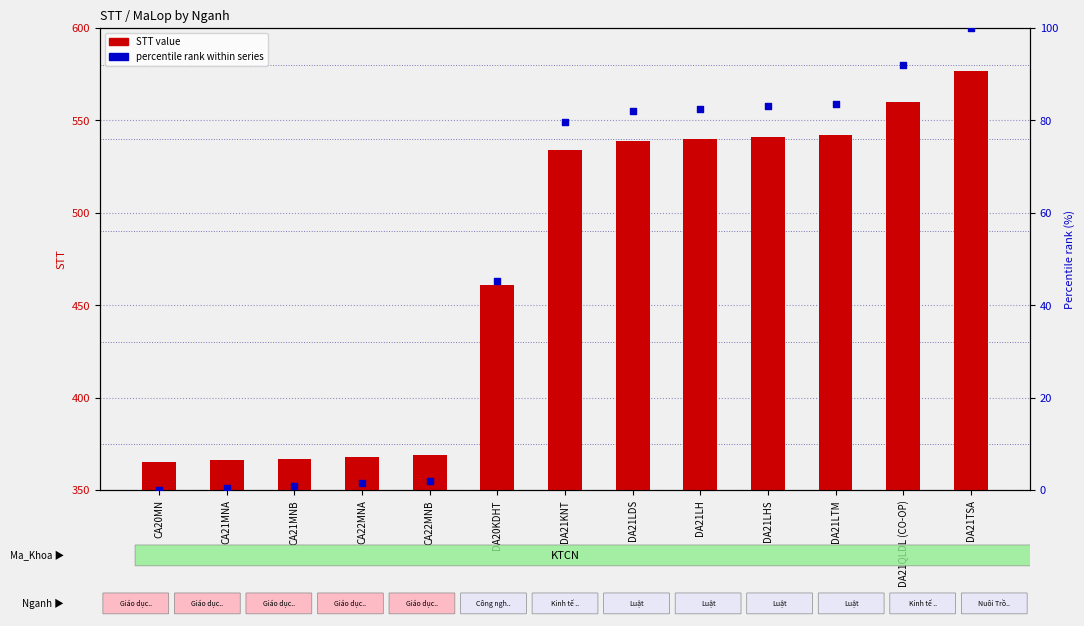

Which series has the largest total across all categories?

STT value